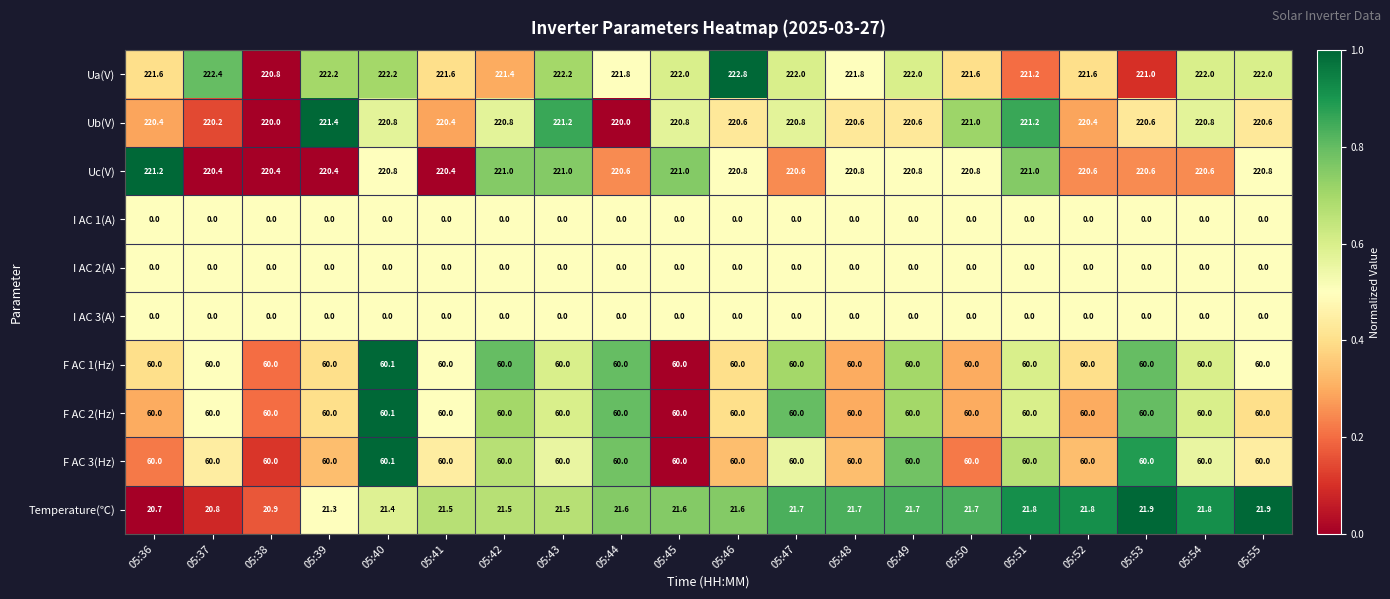

Which series has the widest spread of values?

Ua(V)